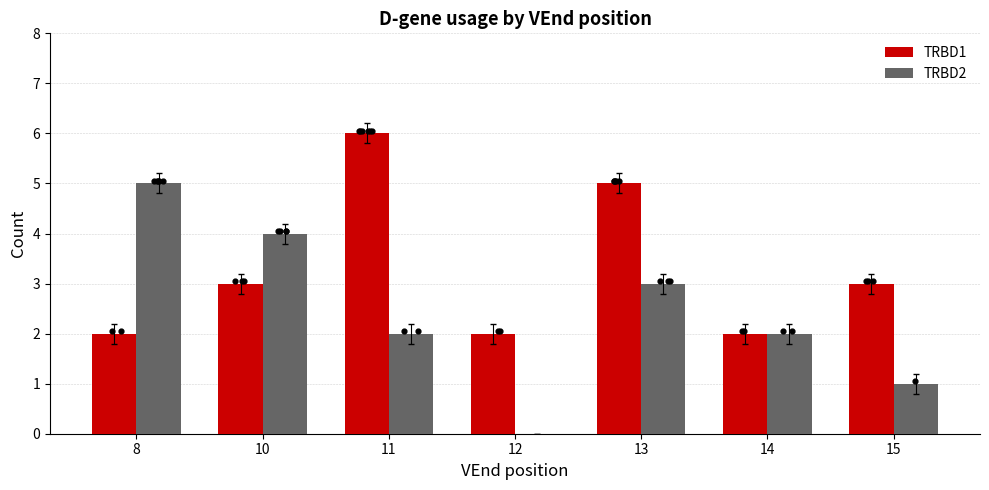

At which category is the sum across all series the highest?

11